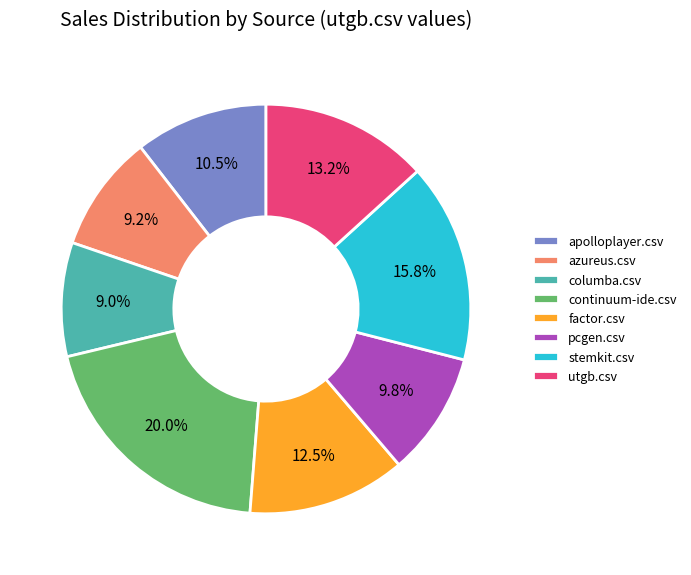

Which slice is the largest?

continuum-ide.csv